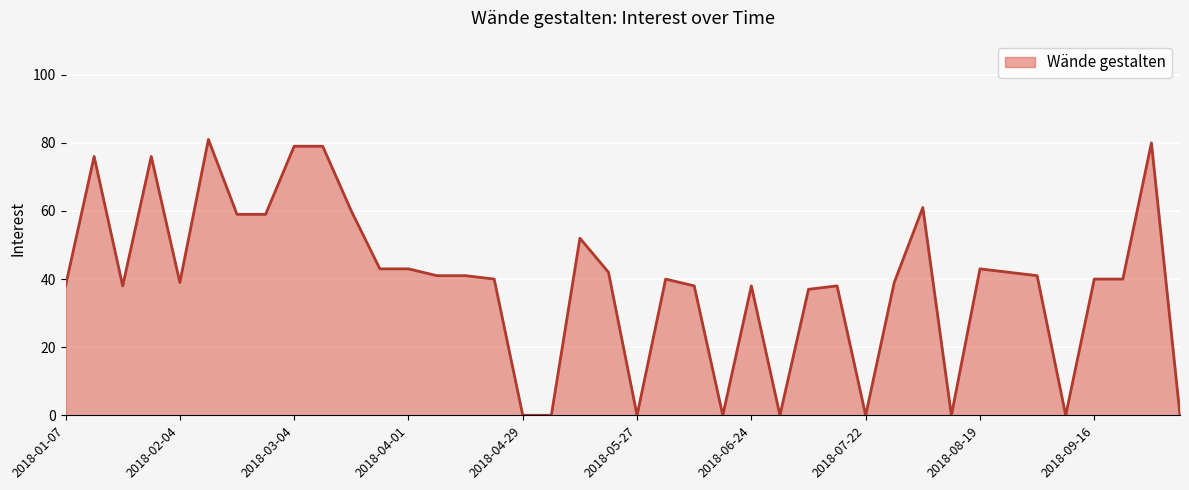

Does the chart display data point markers on the line(s)?

No